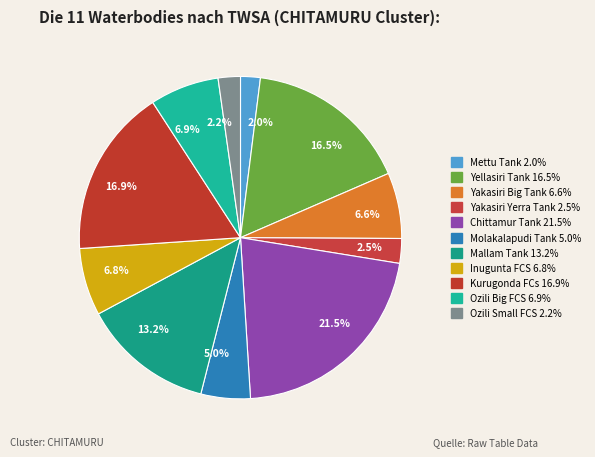

How many slices are in this pie chart?

11